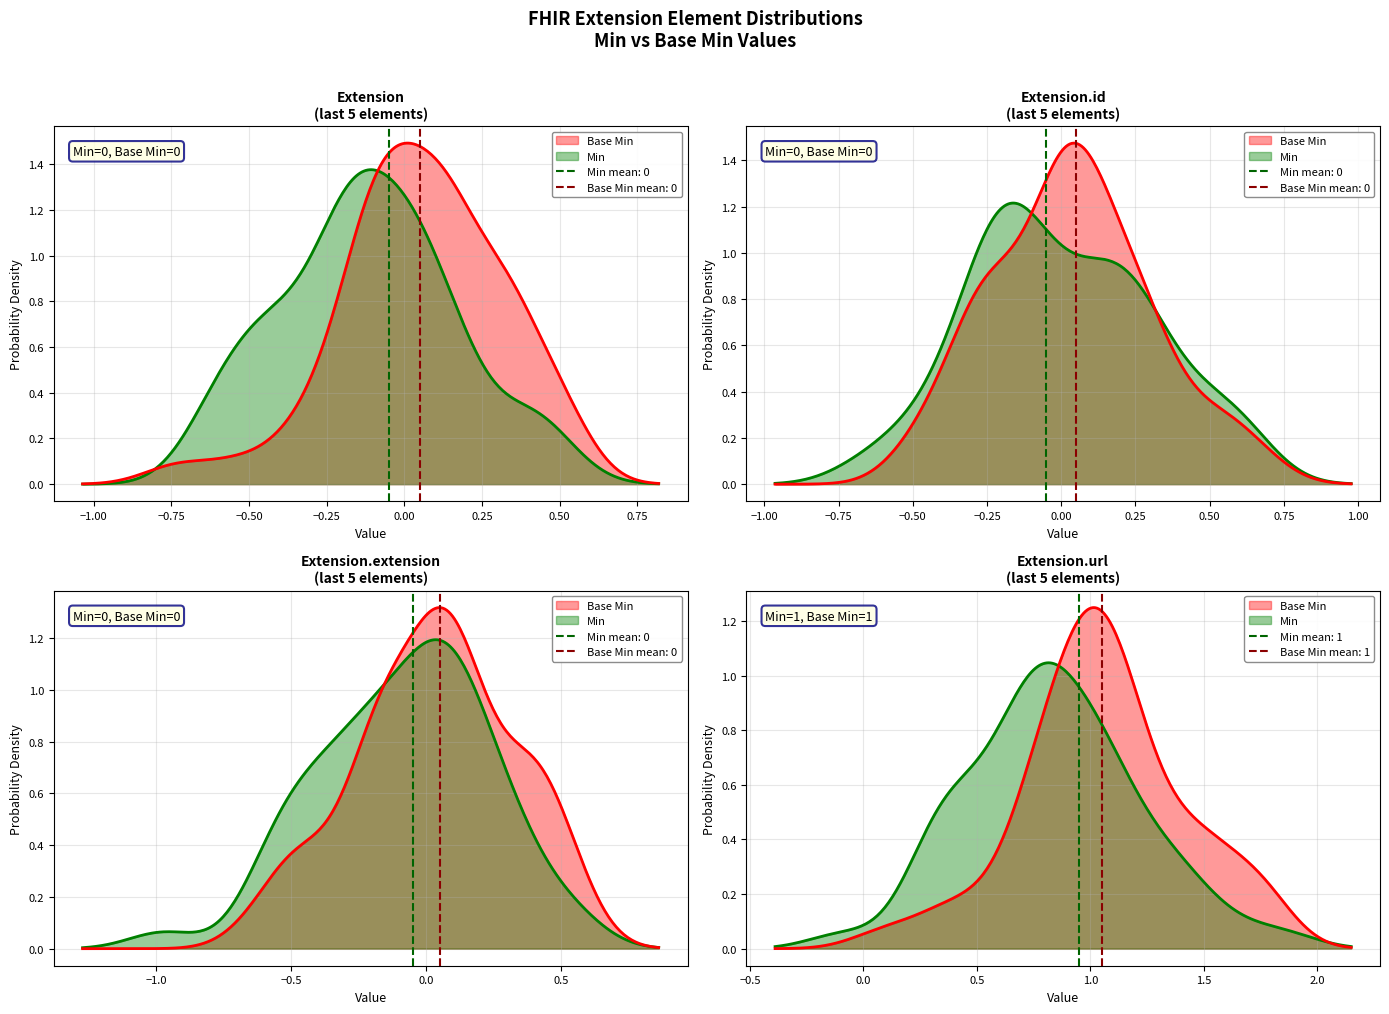

Which series changed the most between Extension.extension and Extension.url?

Min